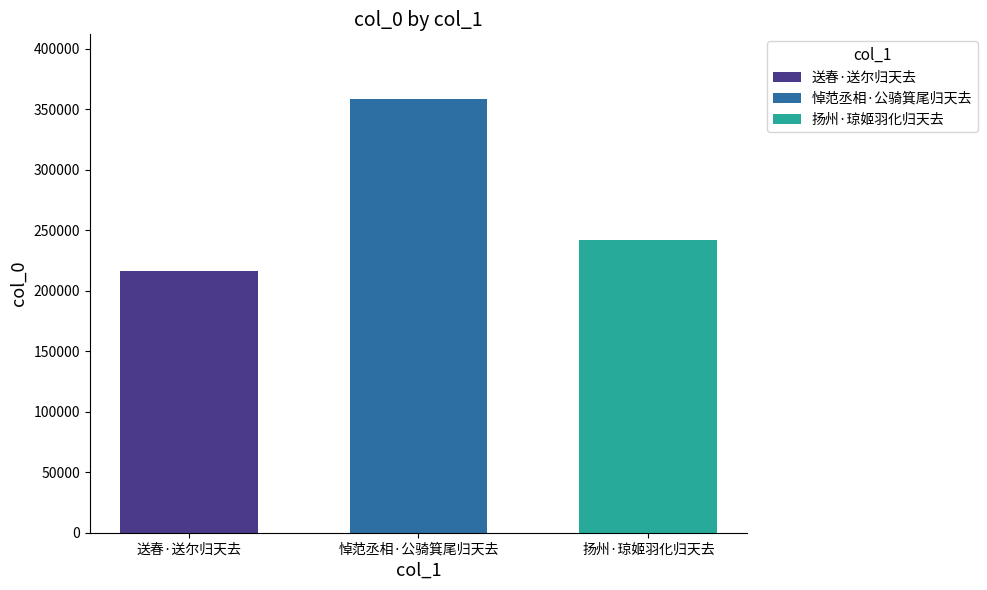

What is the lowest value of the 悼范丞相·公骑箕尾归天去 series?

358145